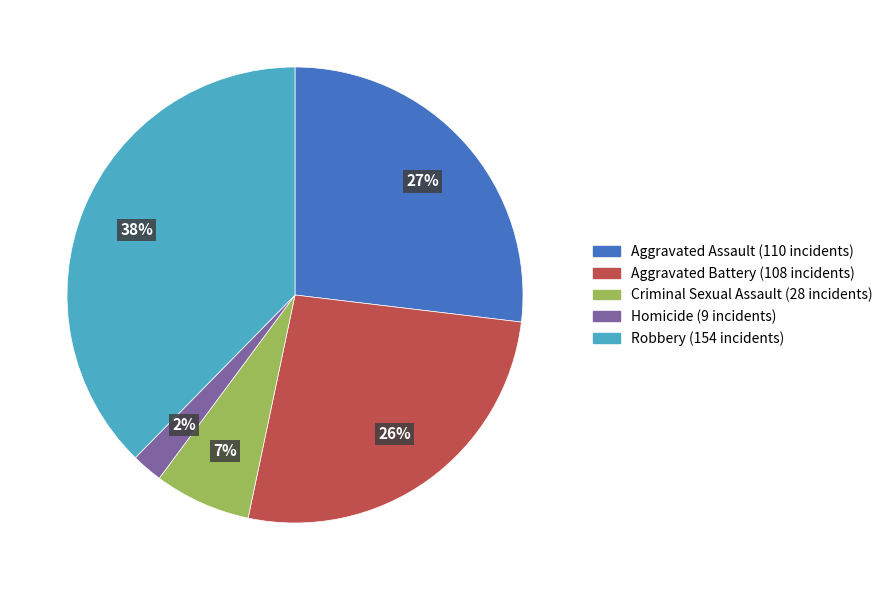

What is the largest slice in the pie chart?

Robbery